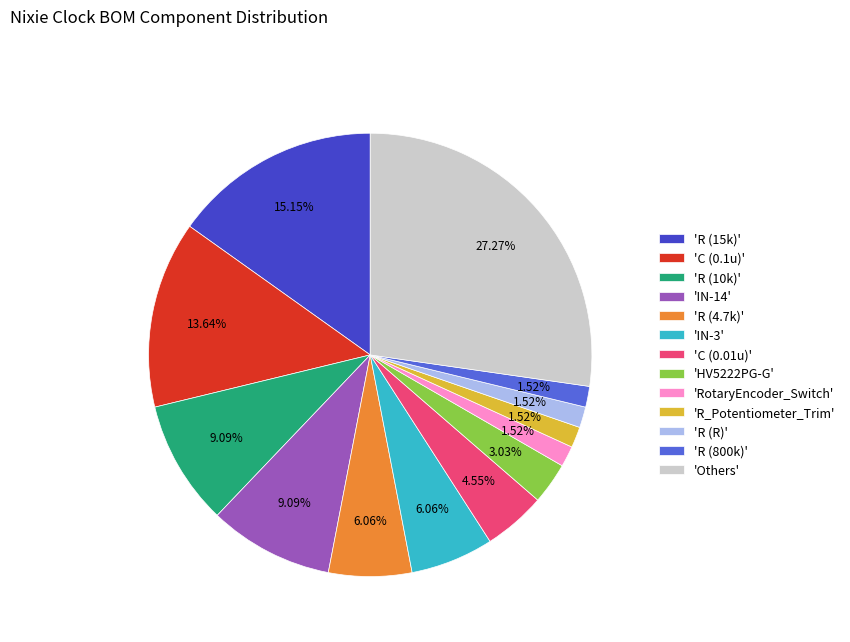

What is the largest slice in the pie chart?

'Others'